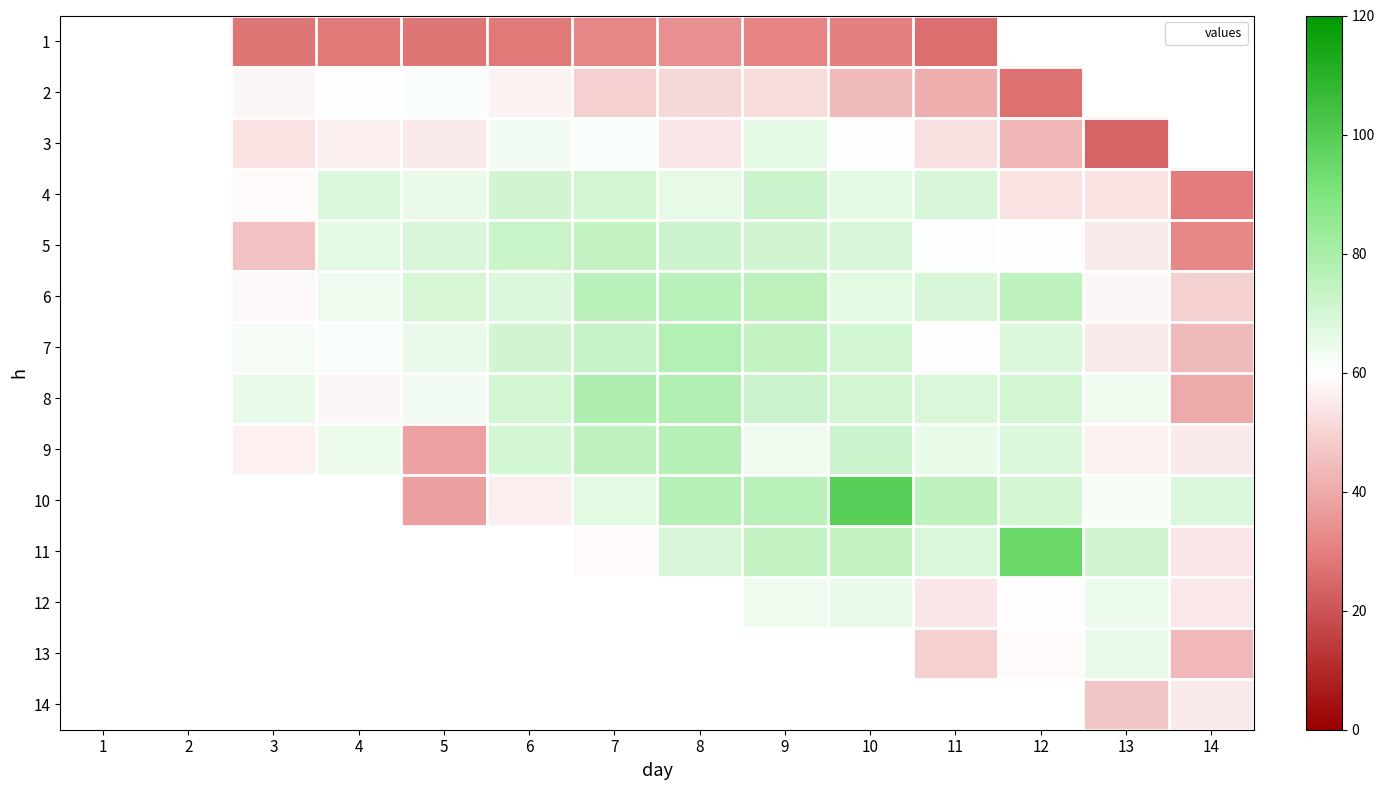

Which label corresponds to the largest value in the chart?

10